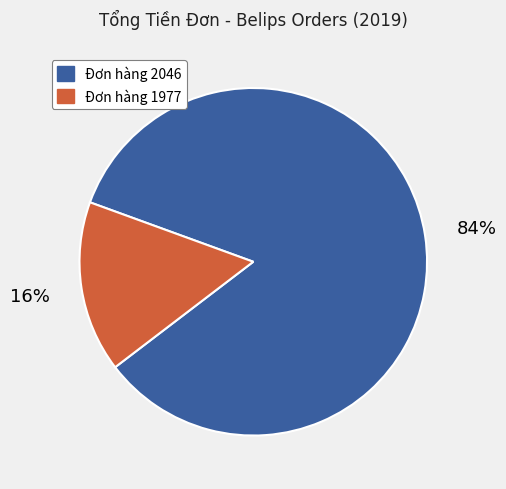

How many slices are in this pie chart?

2